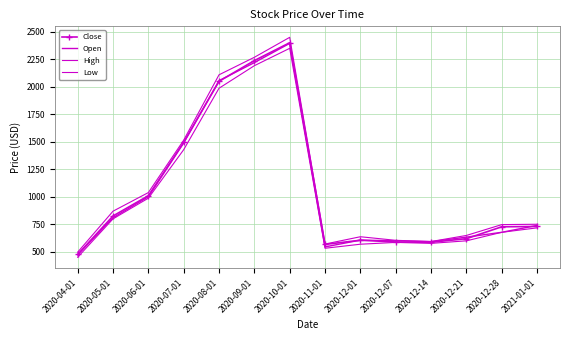

What is the difference between the maximum and minimum values in the High series?

1954.0